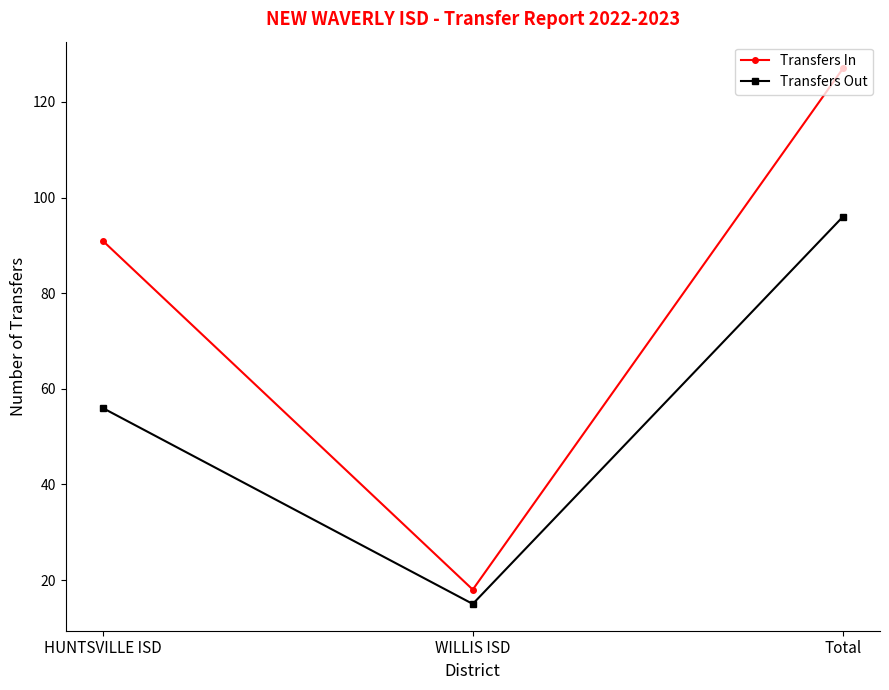

How many data points in Transfers In are less than 91?

1